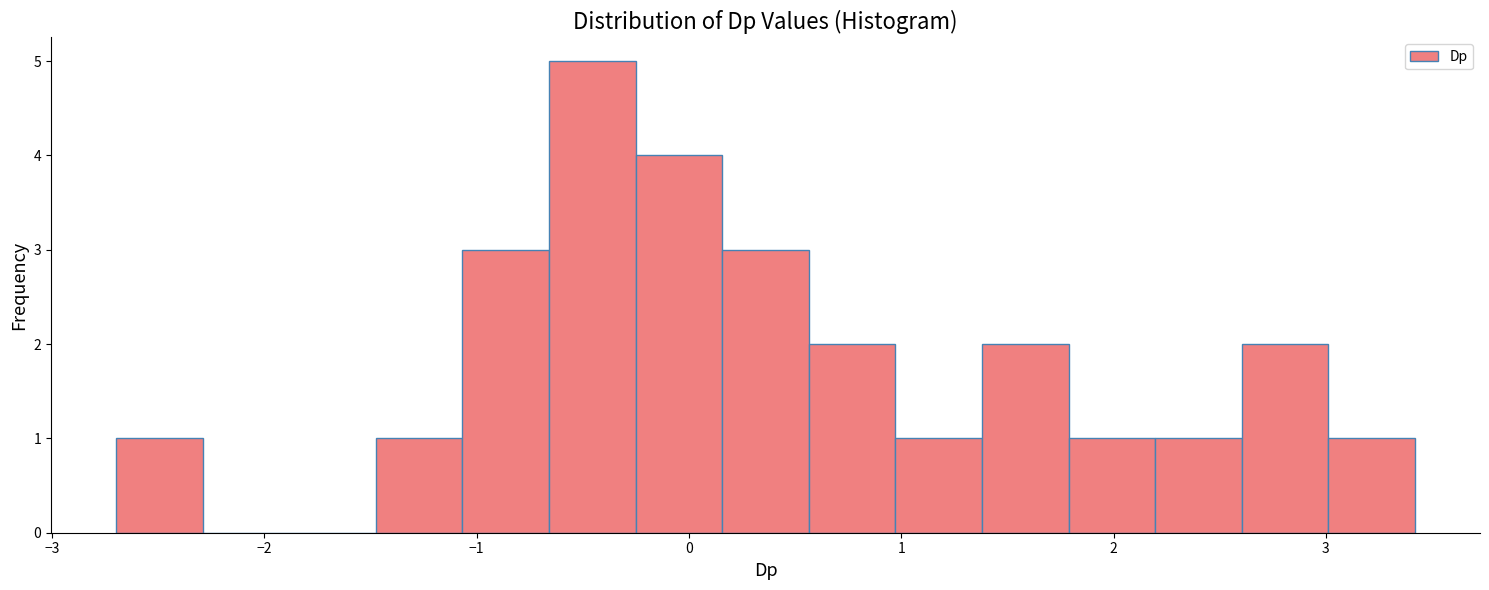

Which range on the x-axis has the tallest bar?

-0.7 to -0.3